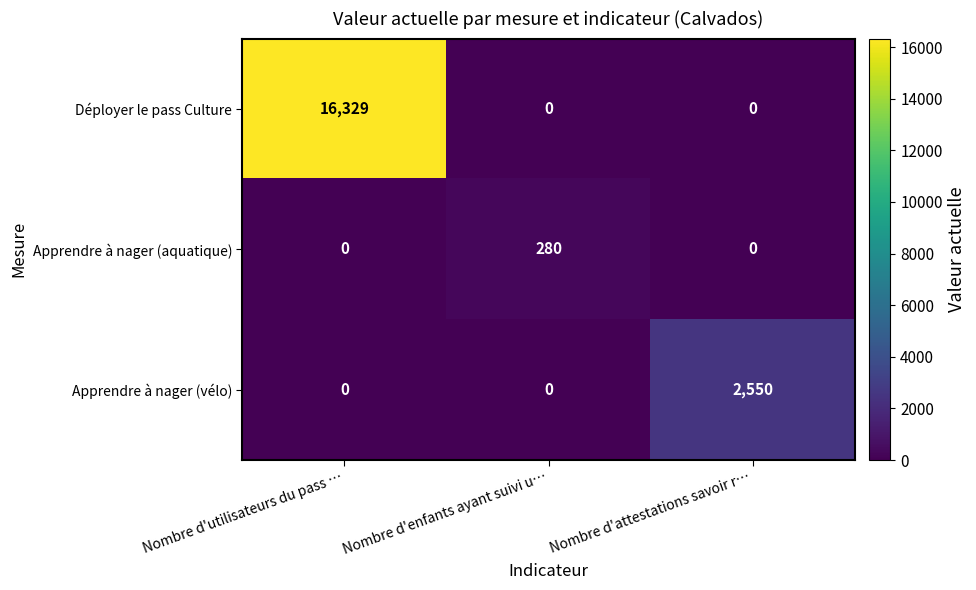

Which series changed the most between Nombre d'utilisateurs du pass … and Nombre d'enfants ayant suivi u…?

Déployer le pass Culture